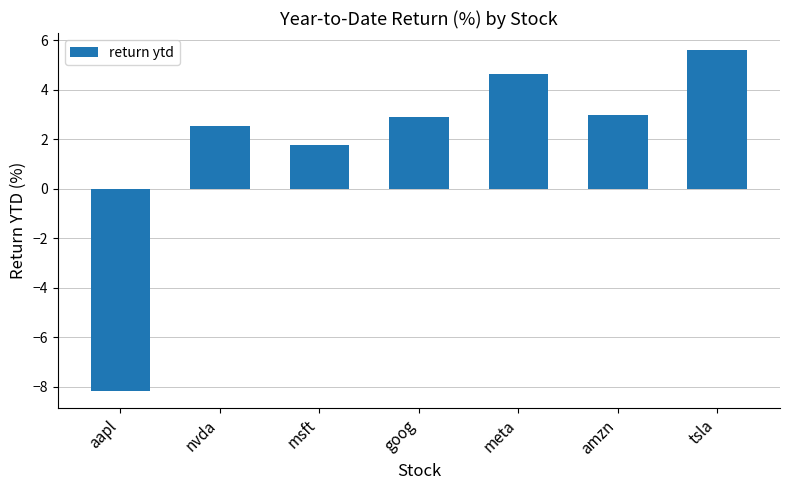

Which label corresponds to the smallest value in the chart?

aapl